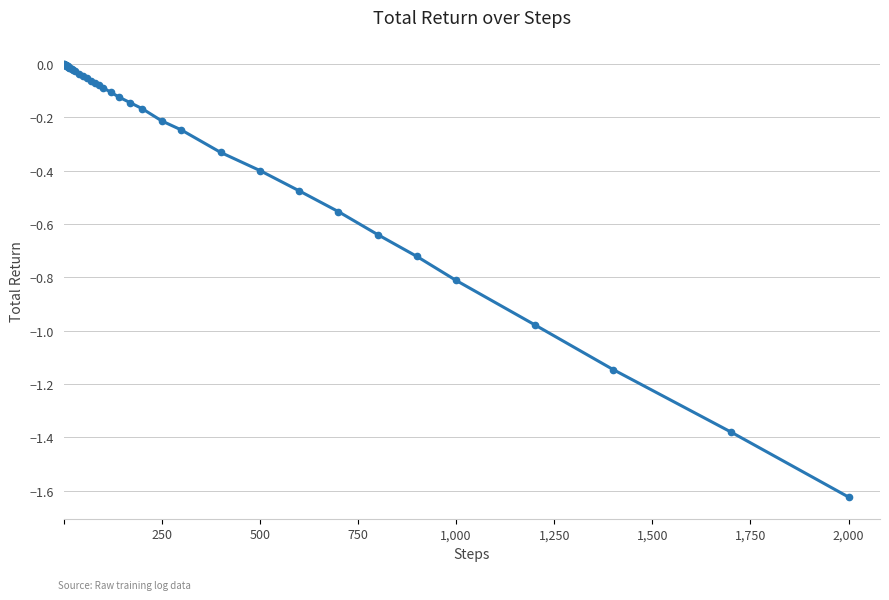

What is the difference between the second highest and second lowest values?

1.4